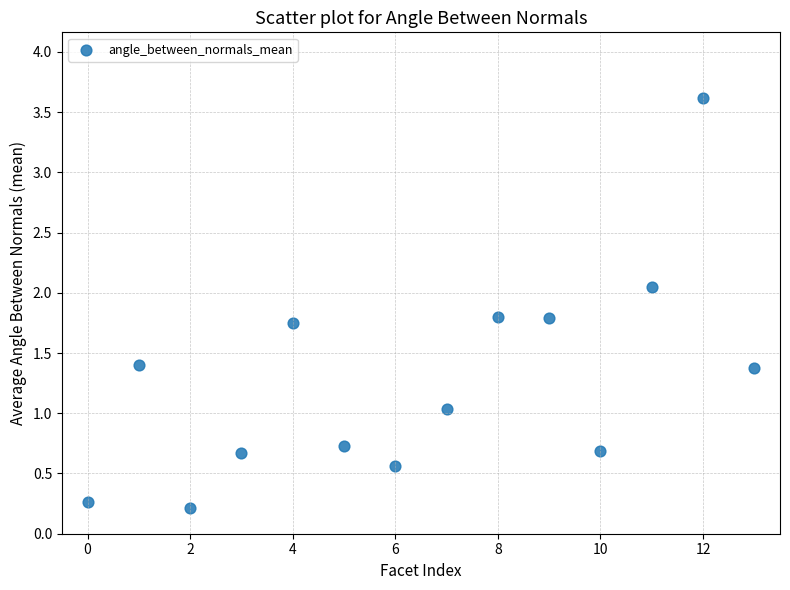

What is the range of Y values (max minus min)?

3.4